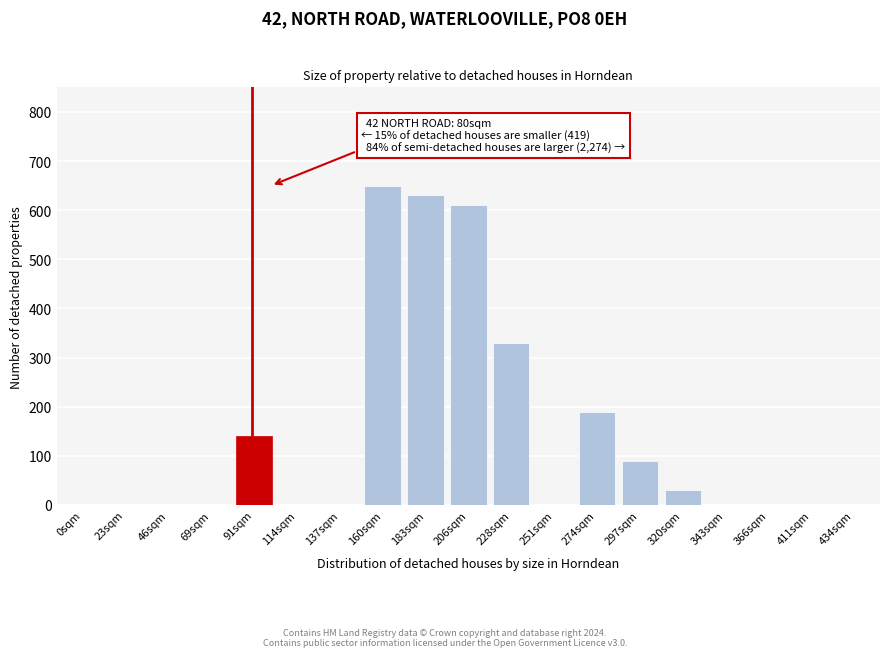

Reading left to right, list all the values displayed in this chart.

0sqm=0	23sqm=0	46sqm=0	69sqm=0	91sqm=140	114sqm=0	137sqm=0	160sqm=650	183sqm=630	206sqm=610	228sqm=330	251sqm=0	274sqm=190	297sqm=90	320sqm=30	343sqm=0	366sqm=0	411sqm=0	434sqm=0